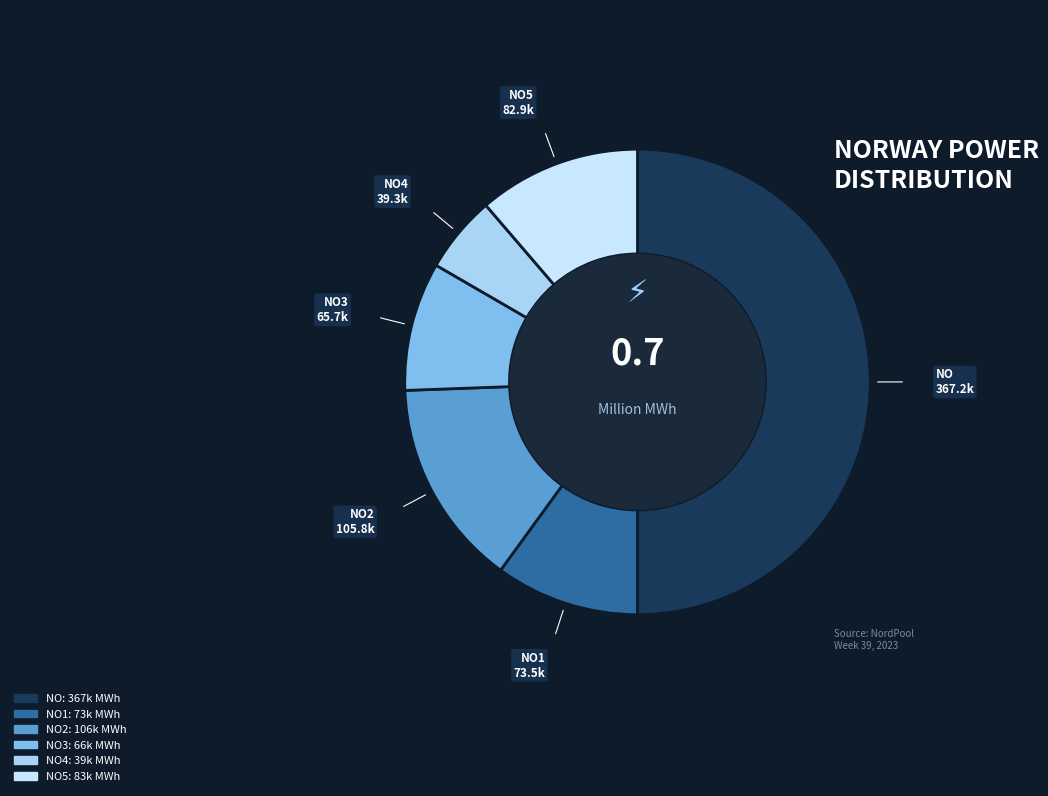

How many segments does this pie chart have?

6